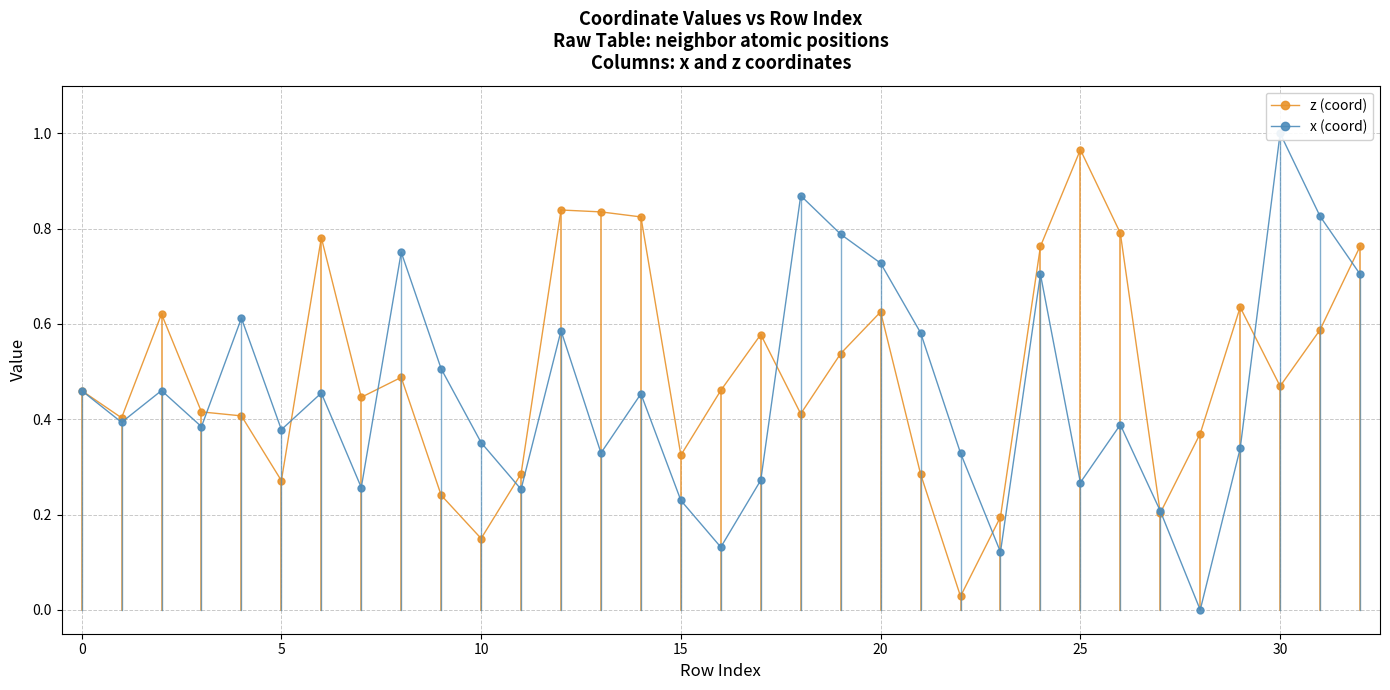

Which series has the largest total across all categories?

z (coord)